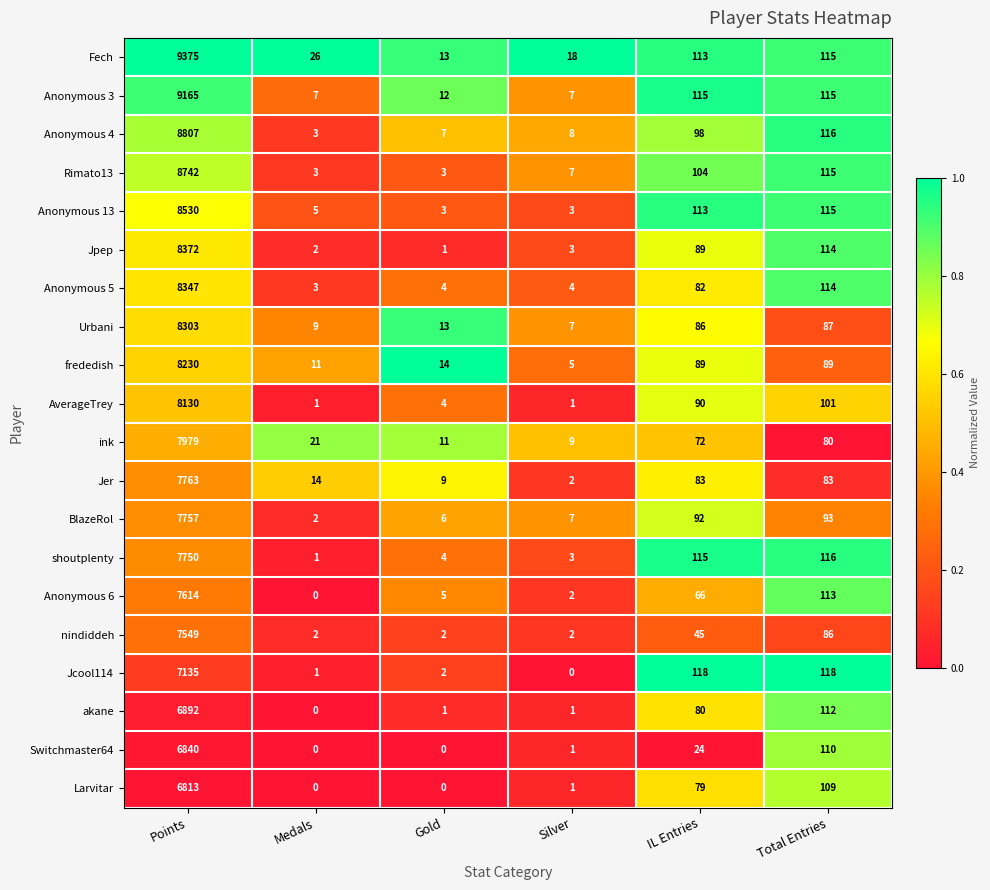

Where is Switchmaster64 nearest to the value 3420?

Total Entries